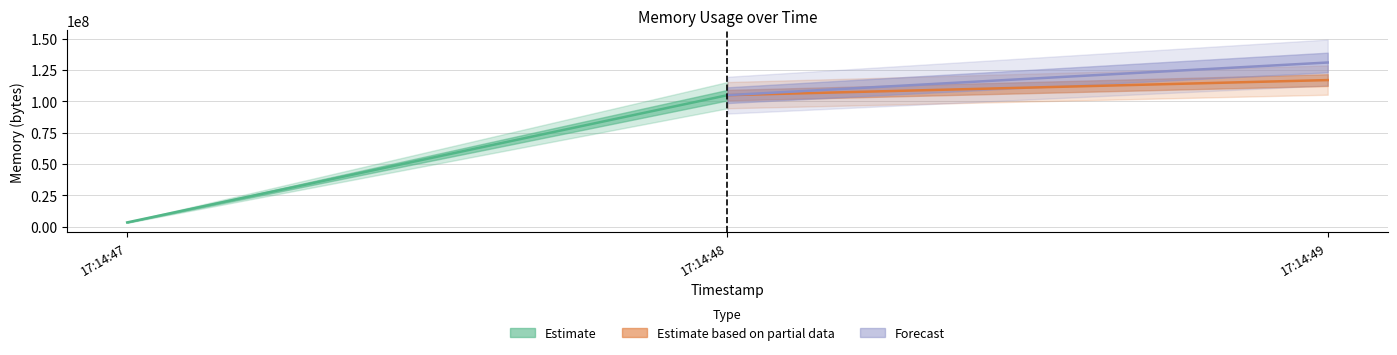

List the labels in order of value, largest first.

2021-05-25T17:14:49, 2021-05-25T17:14:48, 2021-05-25T17:14:47